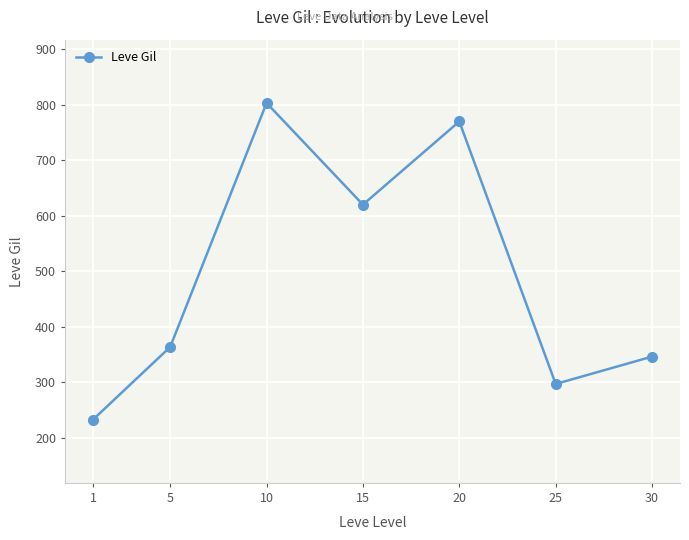

What is the difference between the maximum and minimum values?

570.8